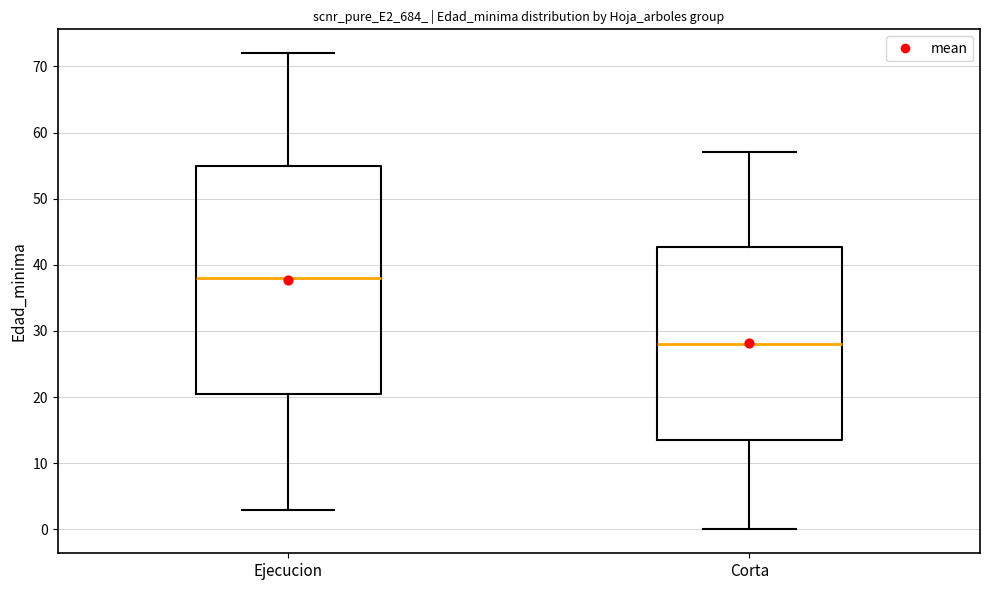

Which box's median line is the lowest?

Corta